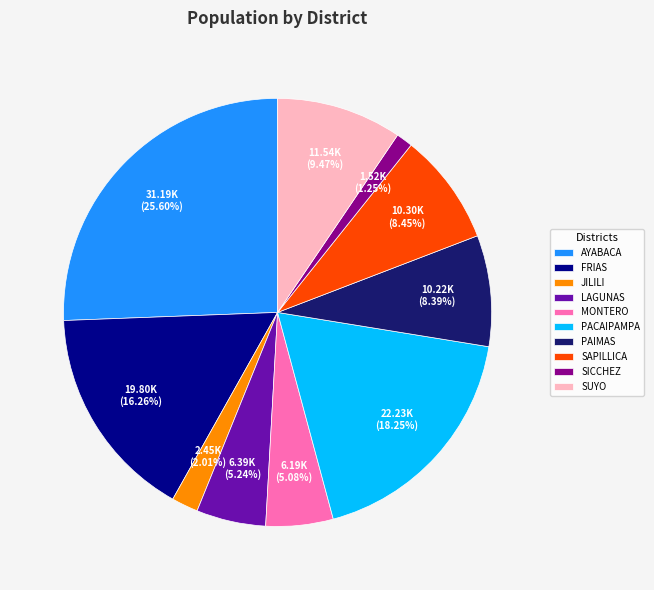

To the nearest percent, what portion does MONTERO represent?

5%